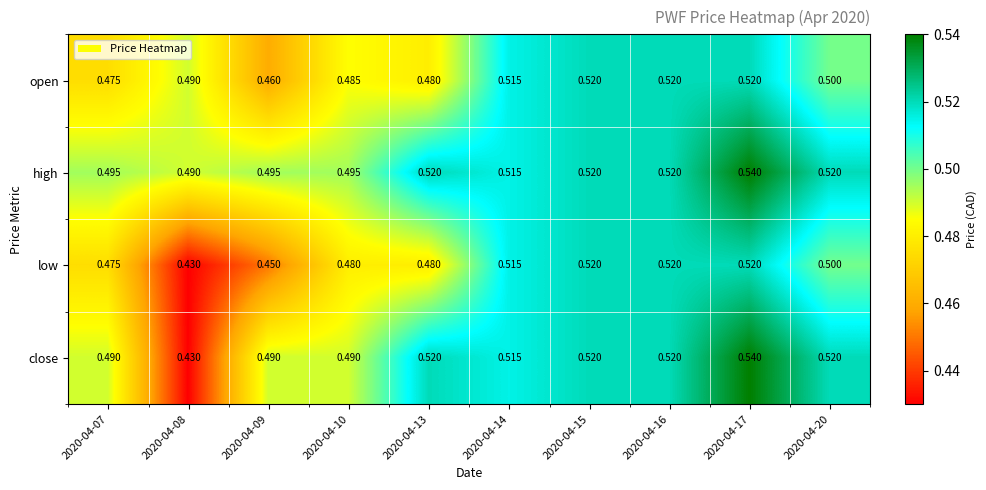

What is the total value across all series at 2020-04-08?

1.8